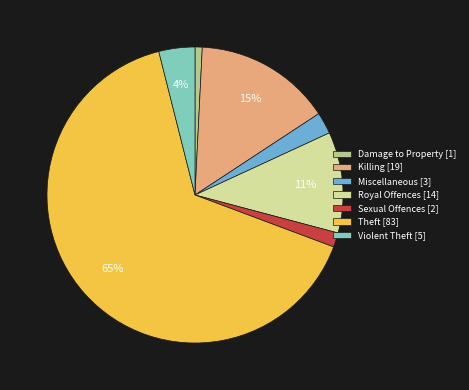

What is the smallest slice in the pie chart?

Damage to Property